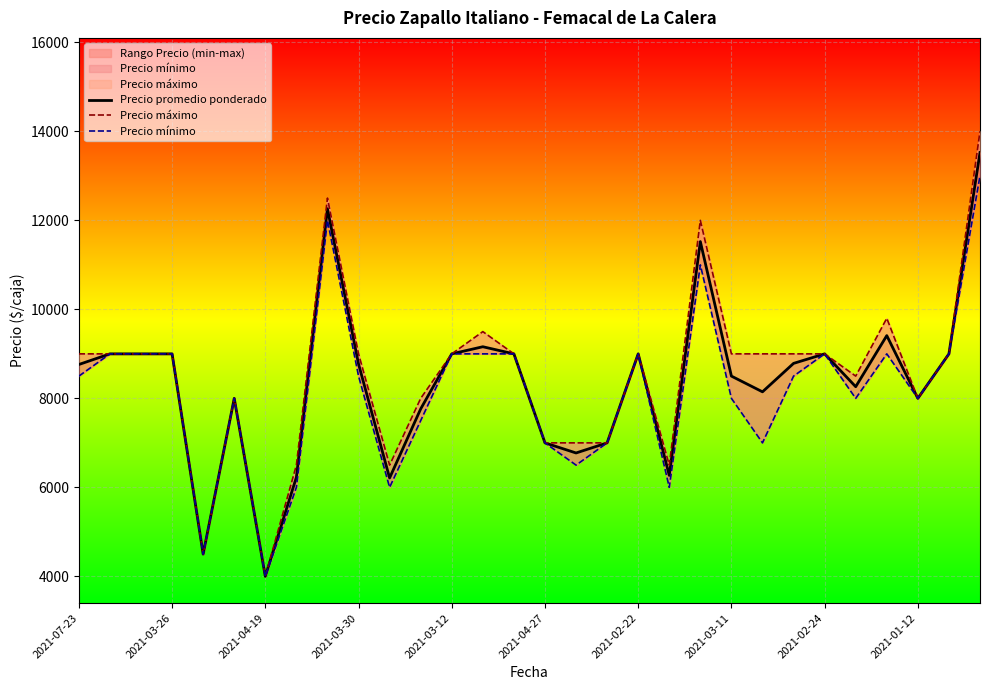

At how many categories does at least one series exceed 4508?

28